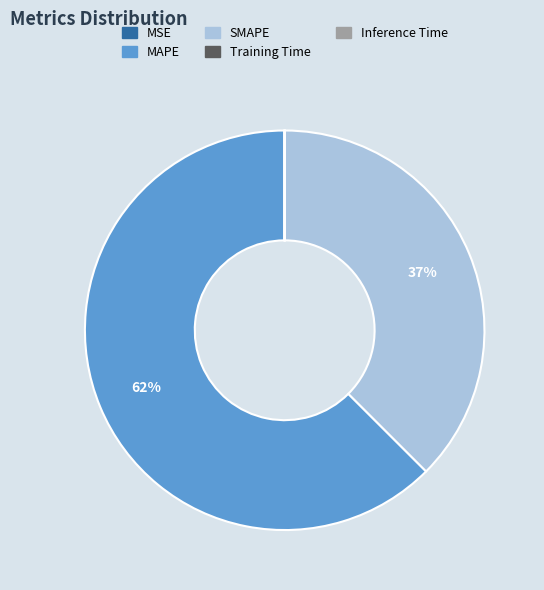

To the nearest percent, what is the difference between the MAPE and SMAPE slice percentages?

25%